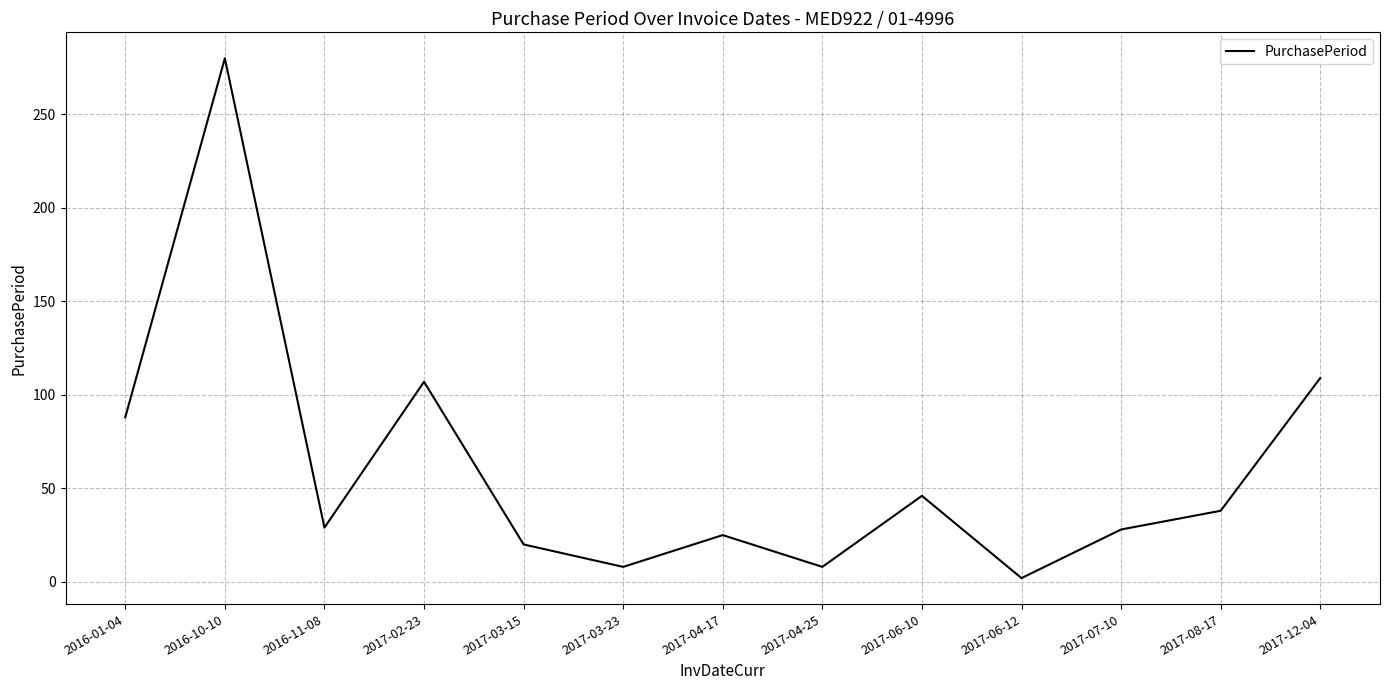

At which category does the data reach its first local valley?

2016-11-08